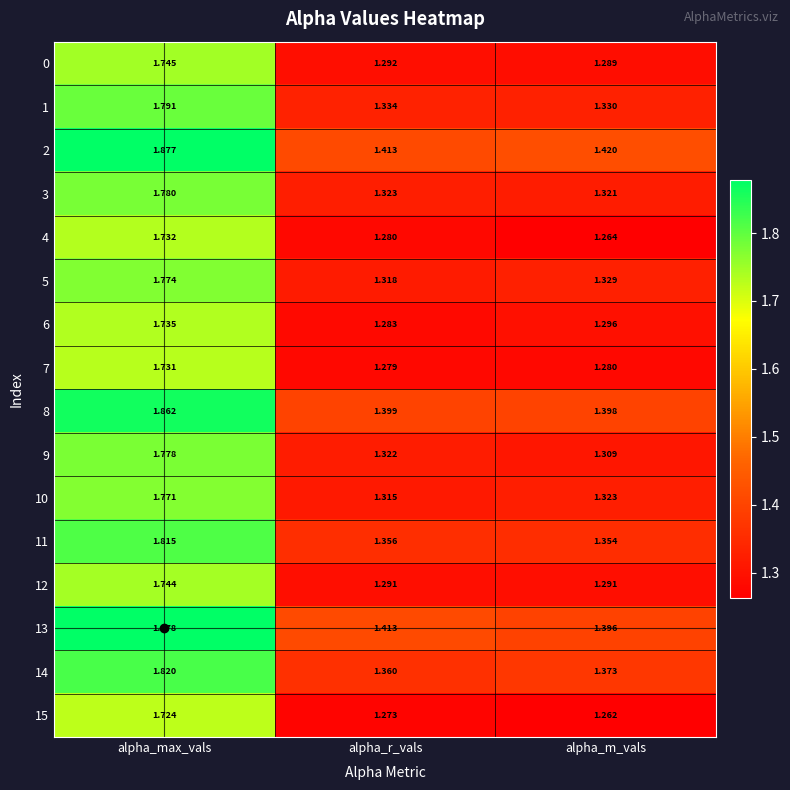

Which category has the highest value across all series?

alpha_max_vals